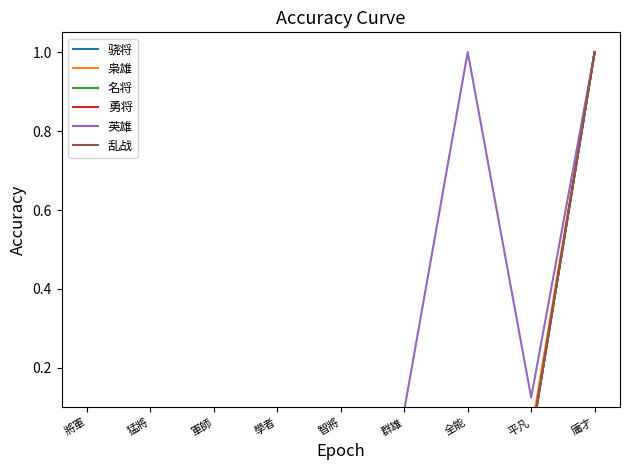

How many series are shown in this chart?

6